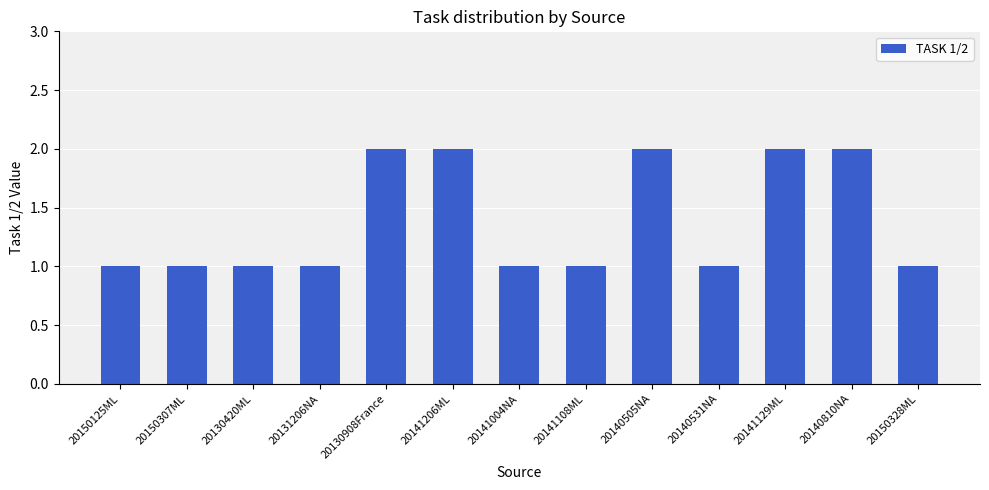

Between 20140505NA and 20141108ML, which is larger?

20140505NA